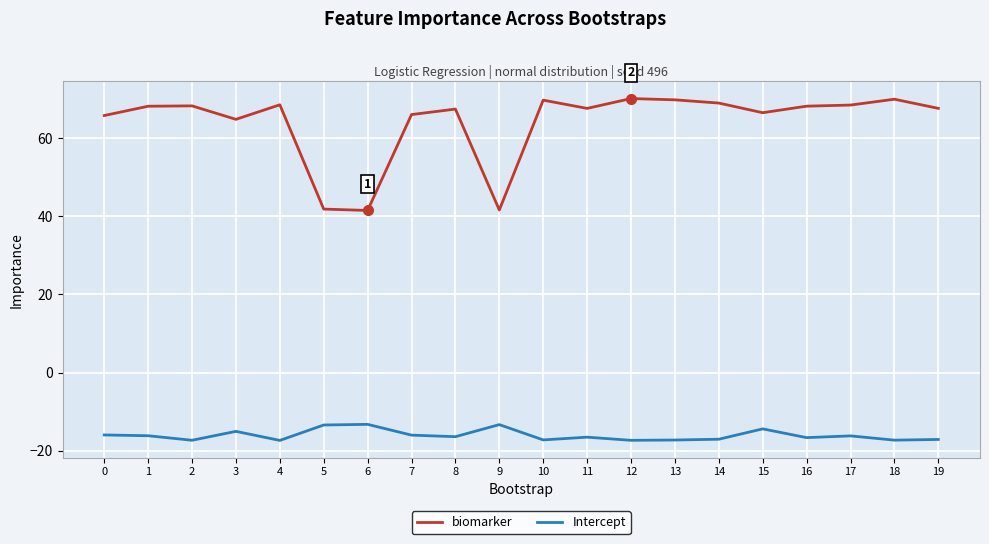

True or false: Intercept and biomarker cross at least once.

False